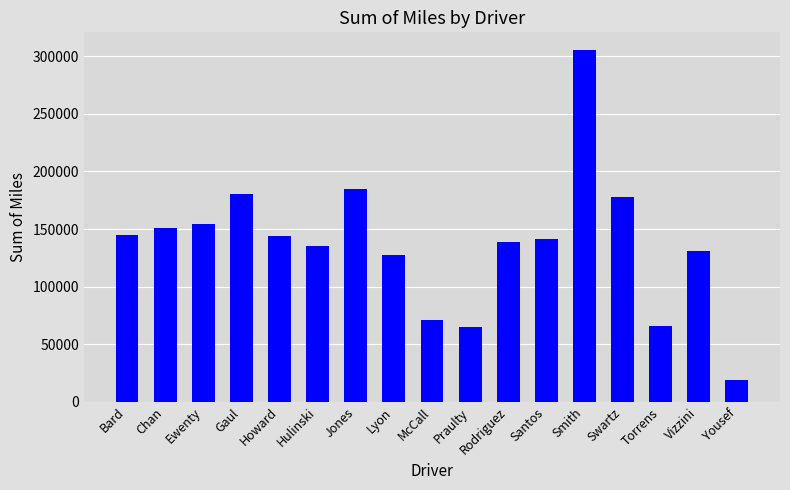

What is the label of the 15th bar from the left?

Torrens